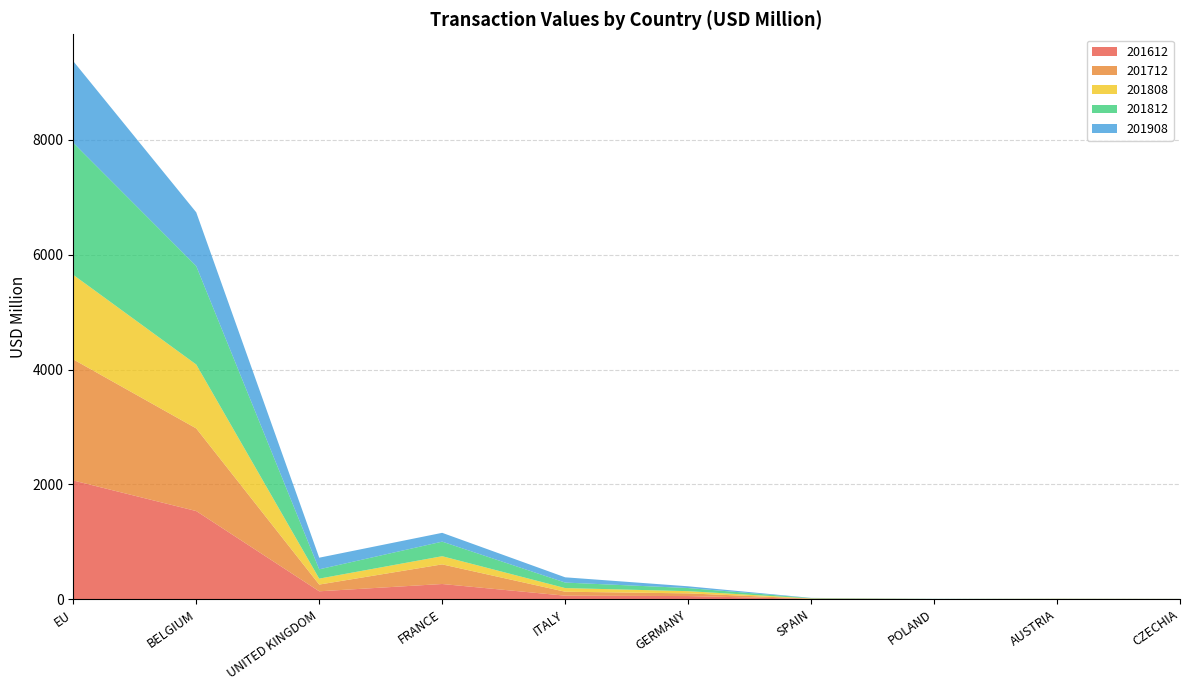

Reading left to right, transcribe all the data shown in this chart.

201612: EU=2067.8	BELGIUM=1535.2	UNITED KINGDOM=137.4	FRANCE=264.5	ITALY=61.0	GERMANY=54.4	SPAIN=4.9	POLAND=1.4	AUSTRIA=2.4	CZECHIA=2.5
201712: EU=2109.2	BELGIUM=1439.5	UNITED KINGDOM=117.2	FRANCE=341.9	ITALY=69.0	GERMANY=47.1	SPAIN=4.9	POLAND=1.2	AUSTRIA=2.5	CZECHIA=1.4
201808: EU=1472.5	BELGIUM=1112.9	UNITED KINGDOM=103.4	FRANCE=142.4	ITALY=63.6	GERMANY=38.1	SPAIN=3.9	POLAND=0.9	AUSTRIA=1.4	CZECHIA=0.6
201812: EU=2299.9	BELGIUM=1715.2	UNITED KINGDOM=162.2	FRANCE=253.7	ITALY=96.0	GERMANY=54.8	SPAIN=5.6	POLAND=1.6	AUSTRIA=2.0	CZECHIA=0.8
201908: EU=1422.1	BELGIUM=935.8	UNITED KINGDOM=202.5	FRANCE=153.5	ITALY=91.4	GERMANY=30.1	SPAIN=3.3	POLAND=1.2	AUSTRIA=0.7	CZECHIA=0.7